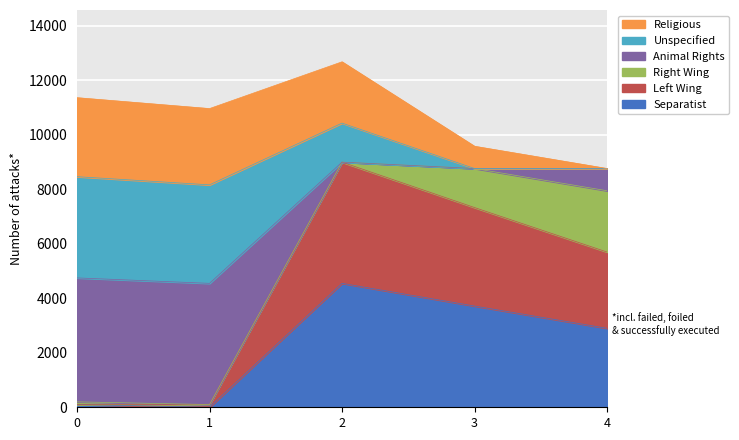

How many data points does each series have?

5